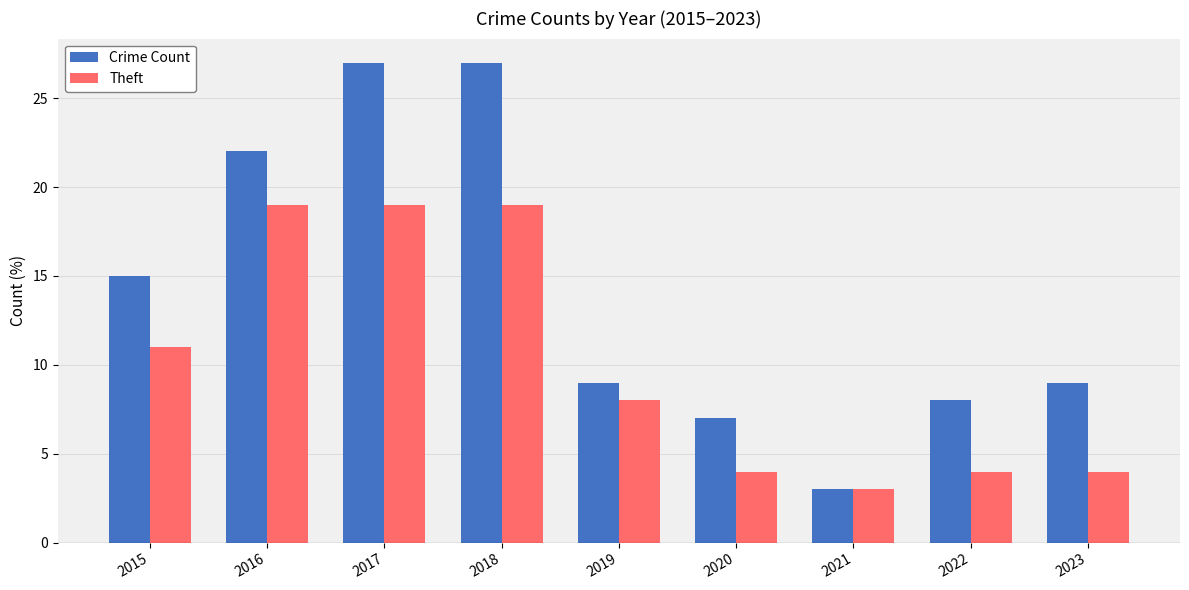

Count the number of categories in the chart.

9